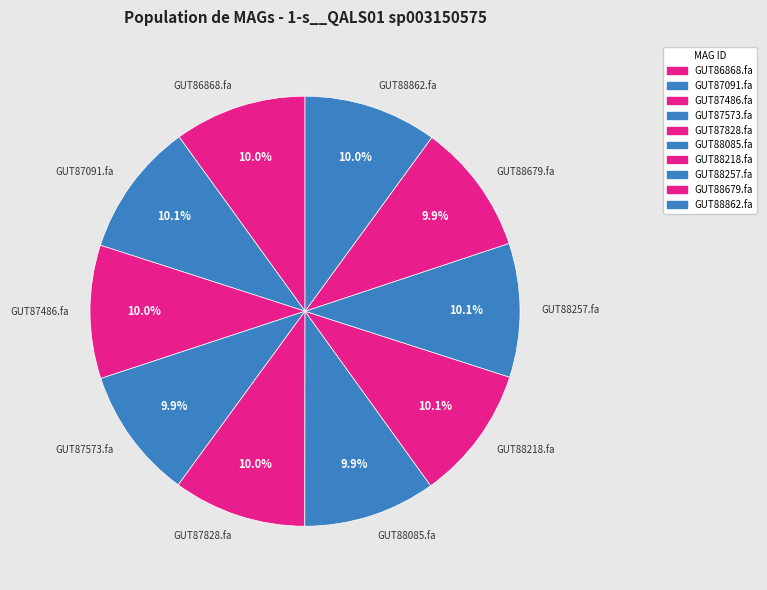

Count the number of slices in the pie.

10